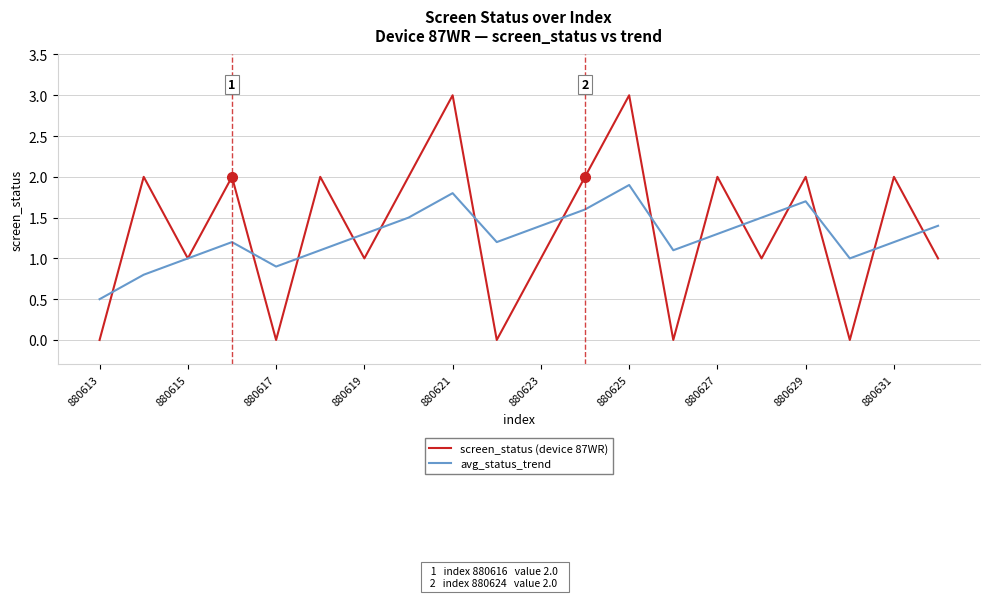

Reading left to right, extract all data points from this chart.

screen_status (device 87WR): 0.0	2.0	1.0	2.0	0.0	2.0	1.0	2.0	3.0	0.0	1.0	2.0	3.0	0.0	2.0	1.0	2.0	0.0	2.0	1.0
avg_status_trend: 0.5	0.8	1.0	1.2	0.9	1.1	1.3	1.5	1.8	1.2	1.4	1.6	1.9	1.1	1.3	1.5	1.7	1.0	1.2	1.4